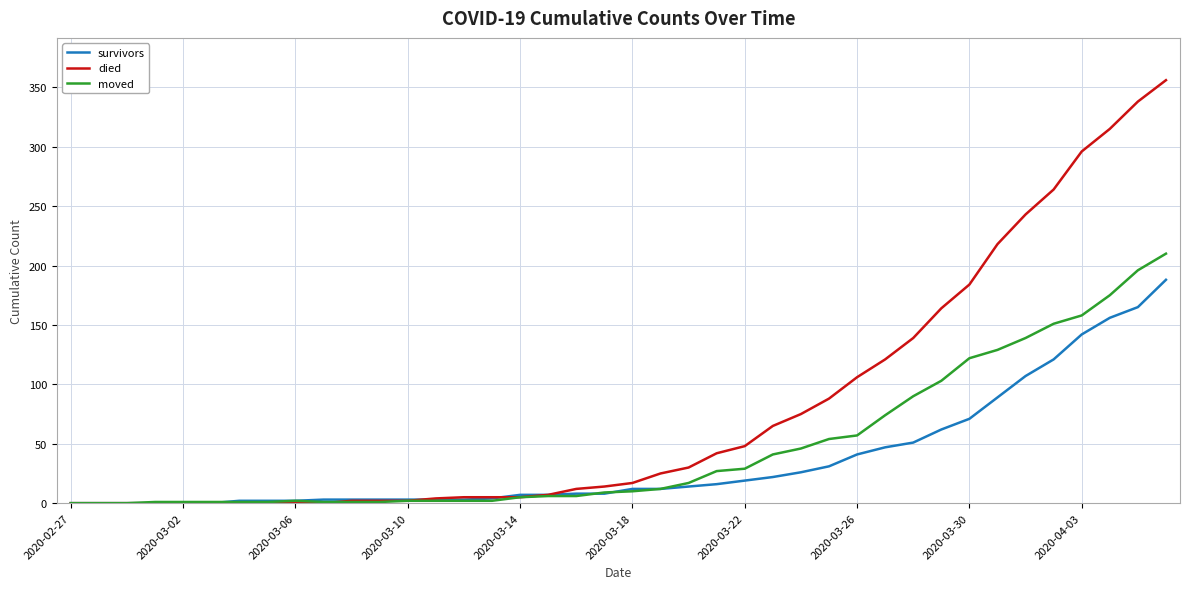

Which series has the largest range (max minus min)?

died